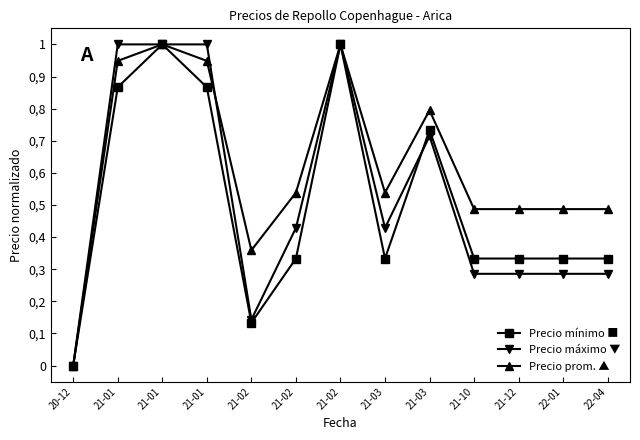

At which category is the sum across all series the highest?

21-01